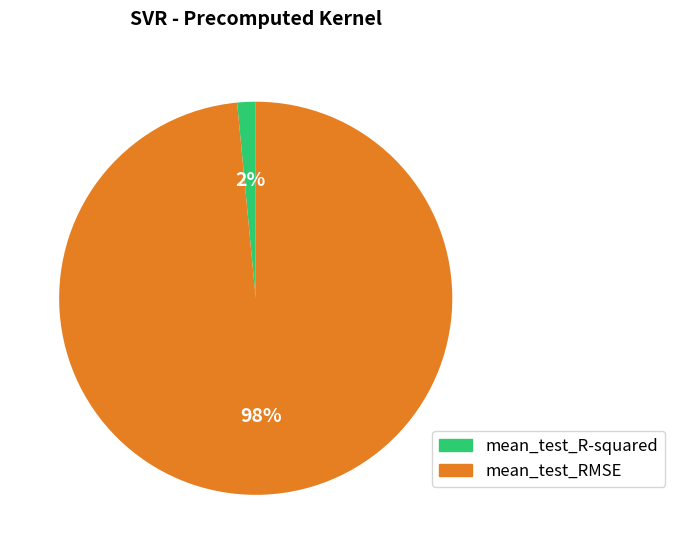

To the nearest percent, what portion does mean_test_RMSE represent?

98%